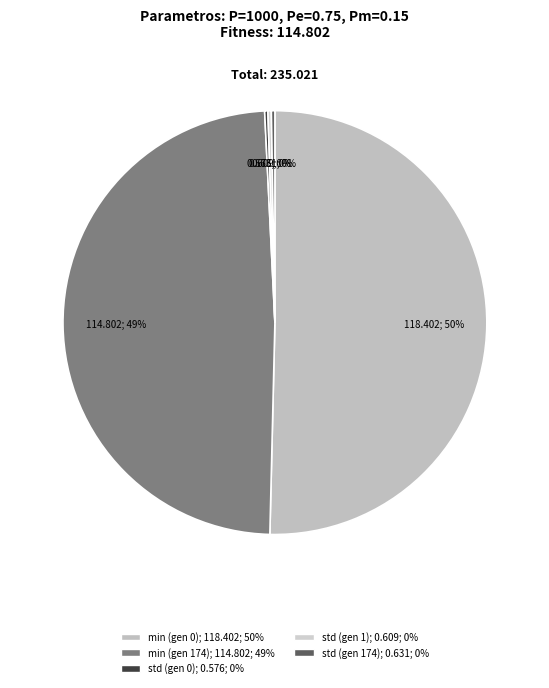

How many segments does this pie chart have?

5